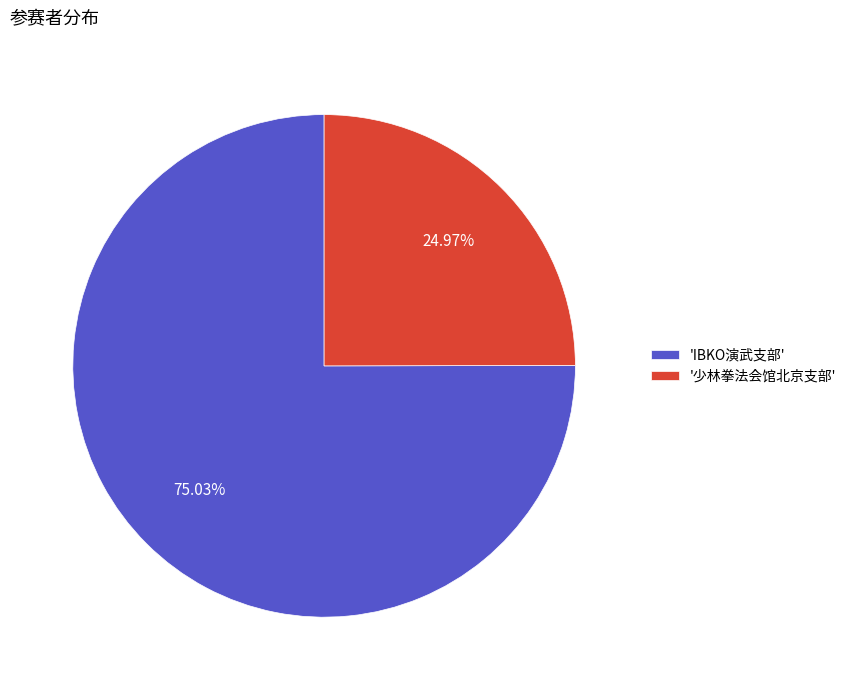

Is there a majority slice in this chart?

Yes